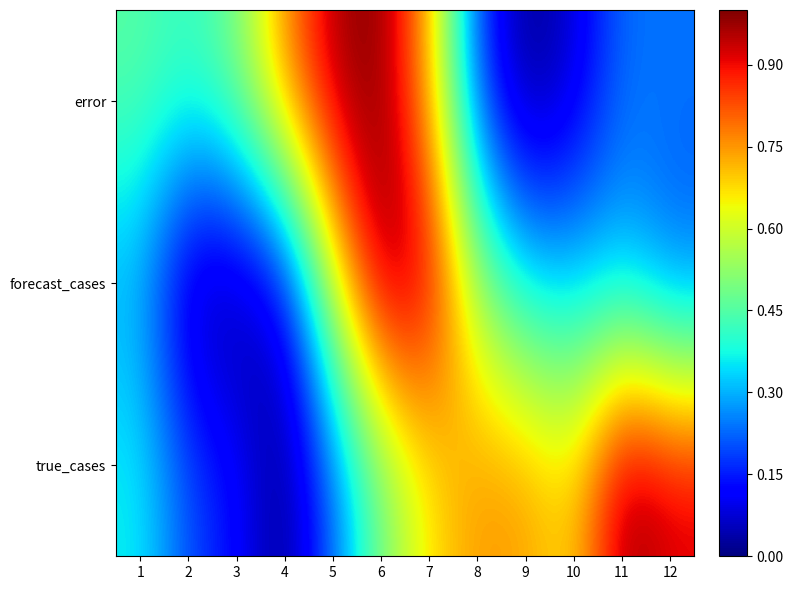

Which series has the largest total across all categories?

true_cases